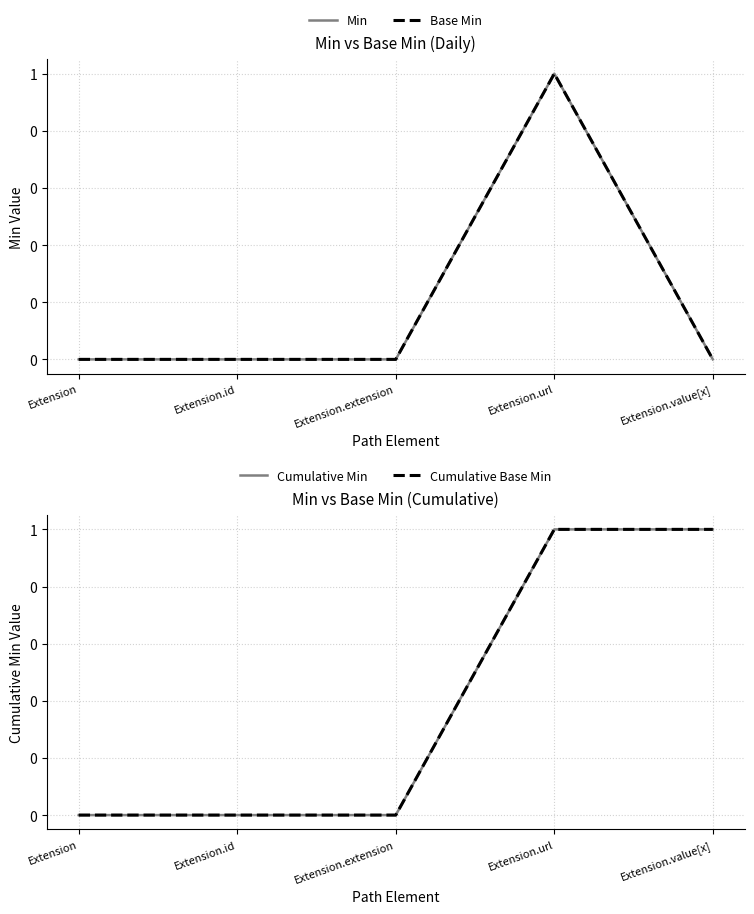

Between Extension and Extension.value[x], which is larger?

Extension